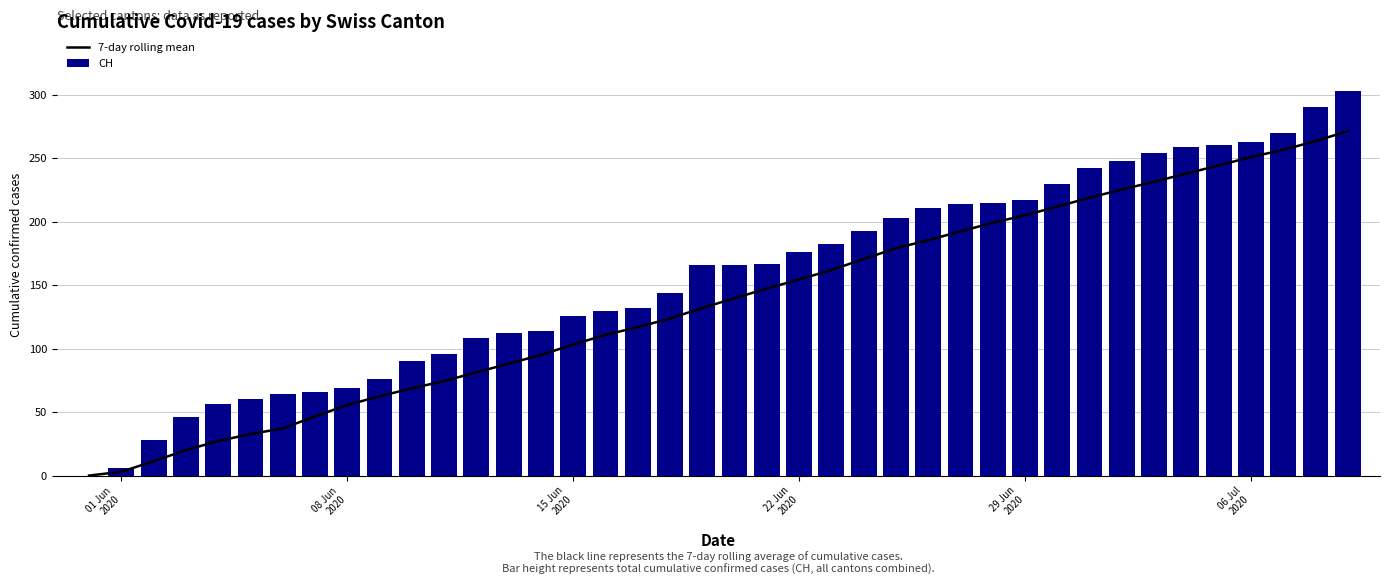

What is the greatest value displayed?

303.0